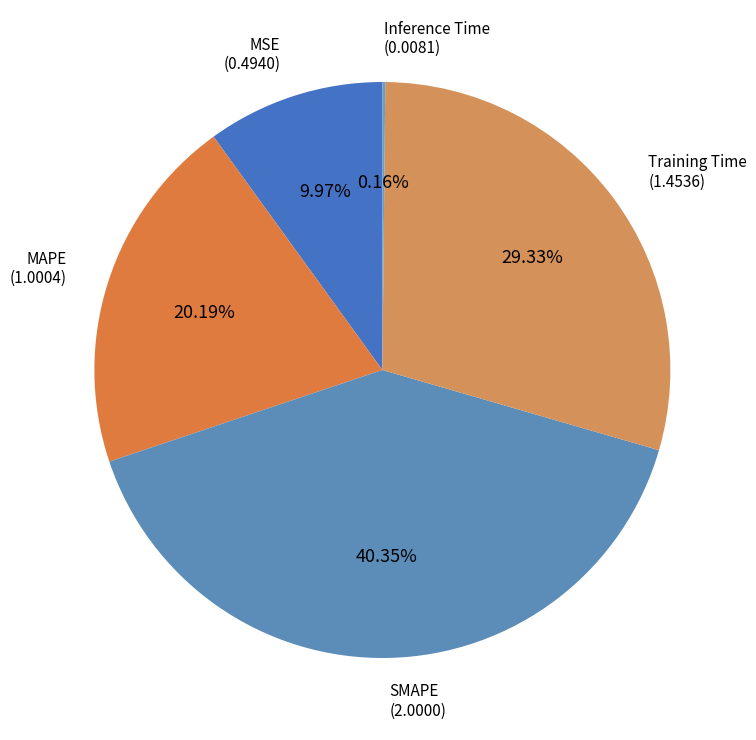

Does any single category account for the majority?

No